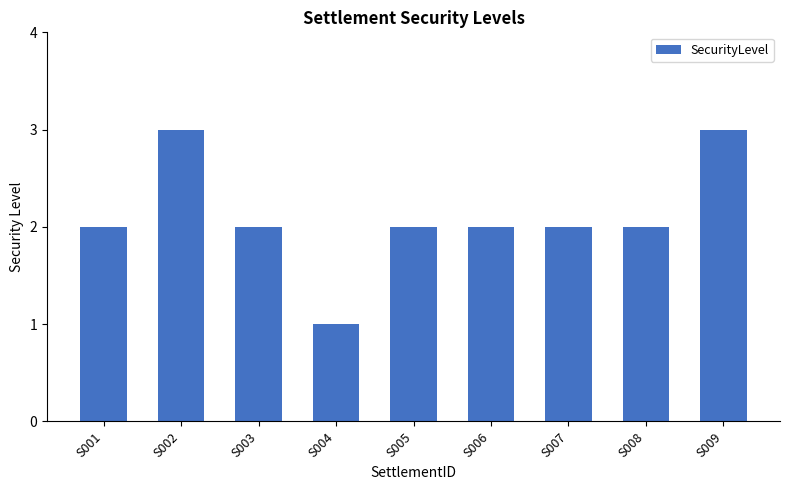

Is it true that the value at S006 is 2?

True